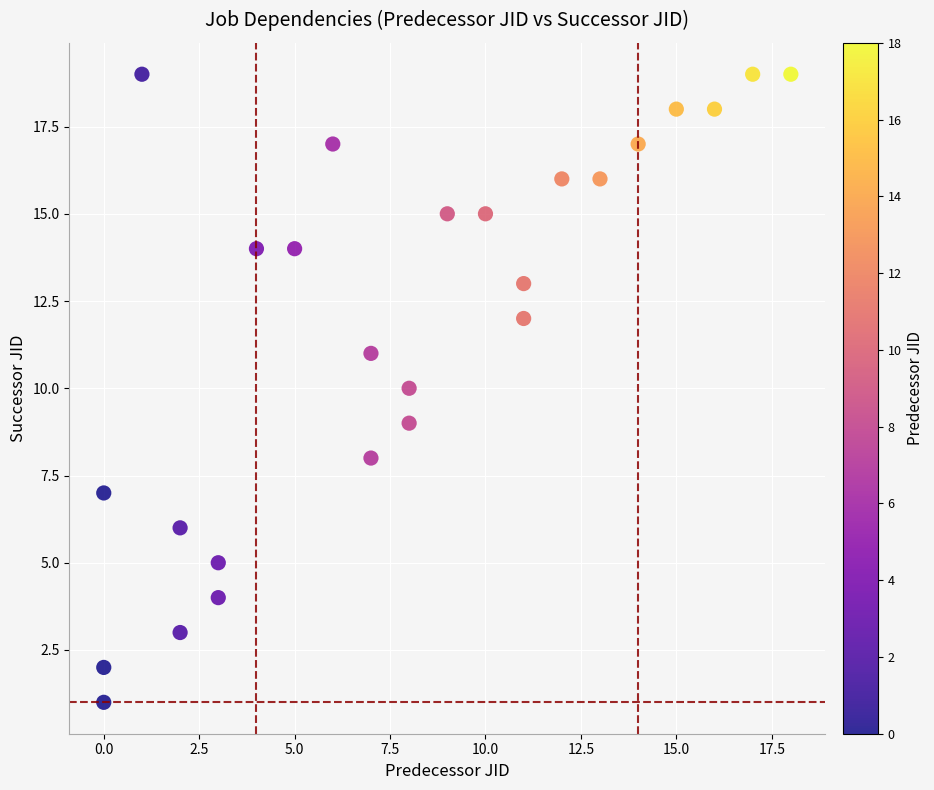

What is the range of Y values (max minus min)?

18